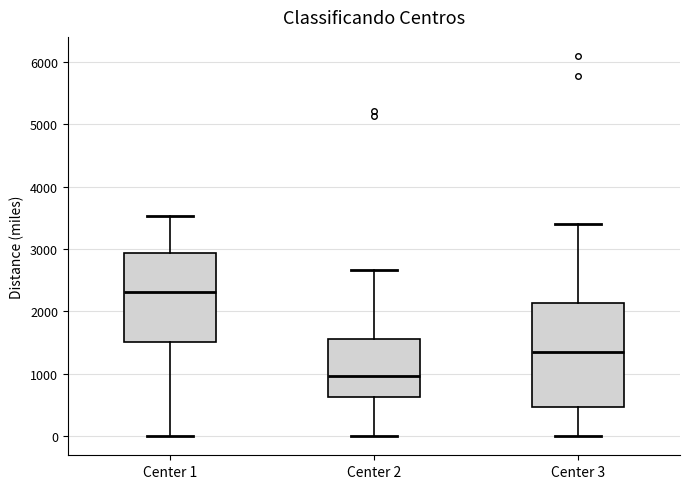

Reading left to right, read every box against the y-axis: the position of its median line, the range the box covers, and the ends of its whiskers. The values are not printed on the chart, so give them approximately, as read against the axis.

Center 1: median 2300, box 1500 to 2900, whiskers 0 to 3500
Center 2: median 1000, box 600 to 1600, whiskers 0 to 2700
Center 3: median 1300, box 500 to 2100, whiskers 0 to 3400